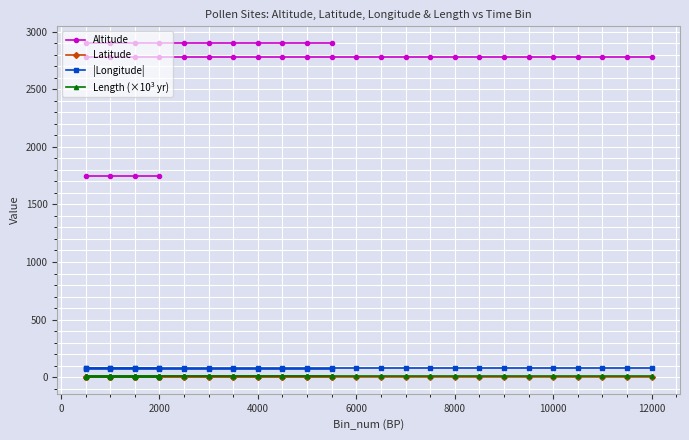

Which series has the largest total across all categories?

Altitude